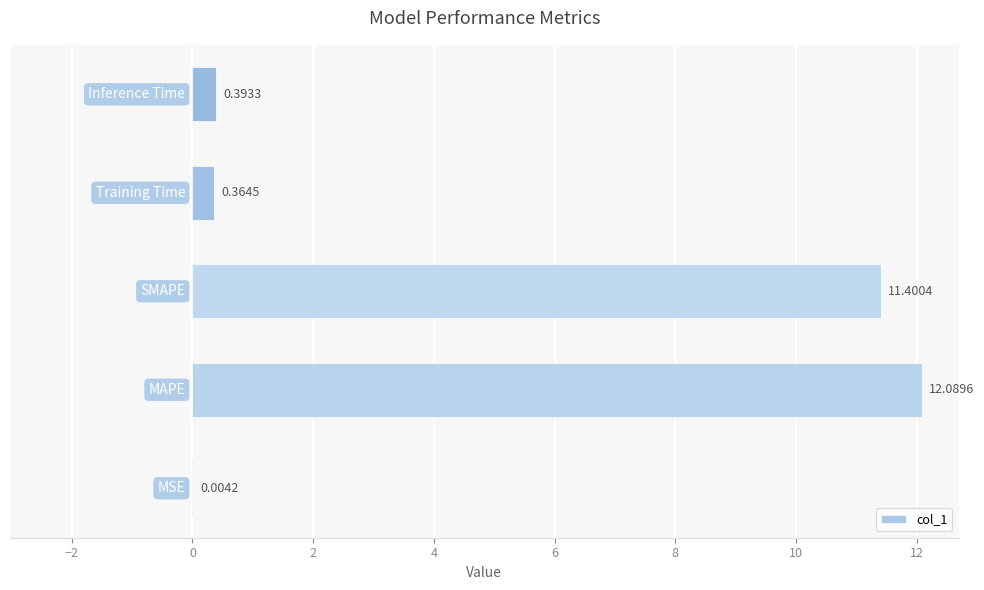

What is the sum of all values?

24.3